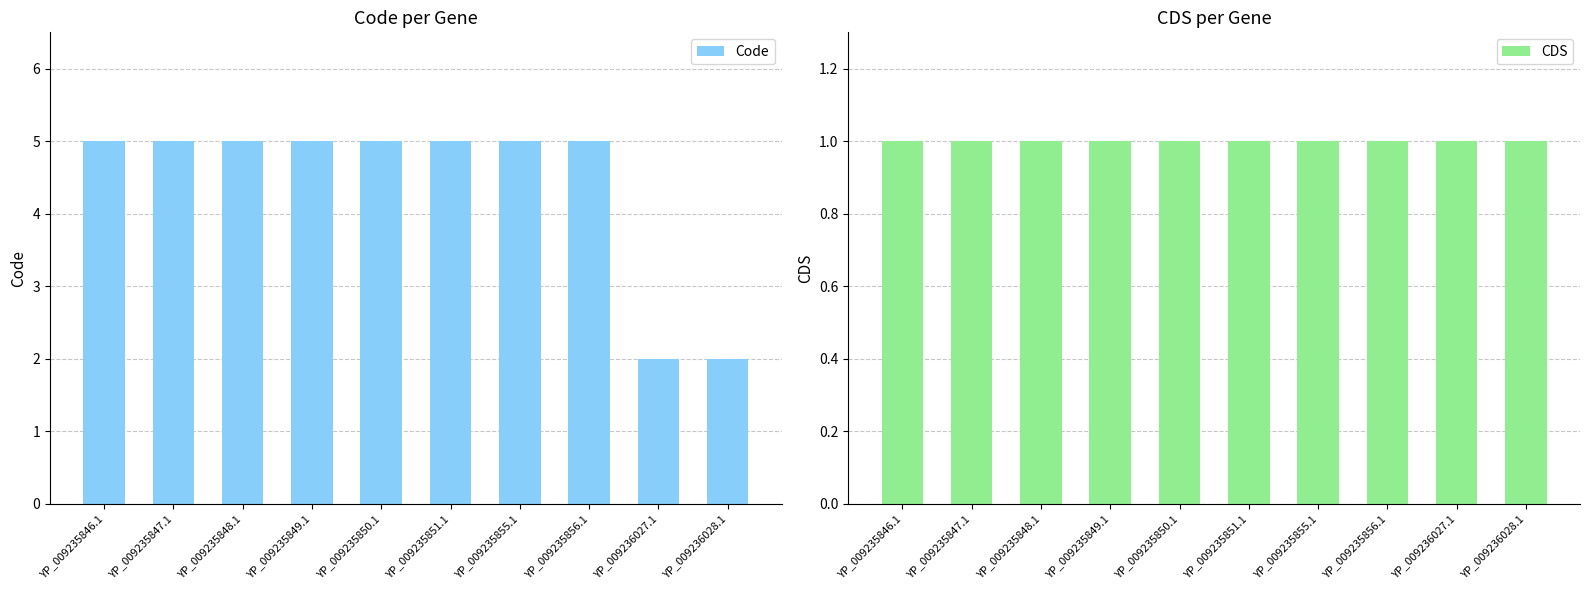

At how many categories does at least one series exceed 4?

8